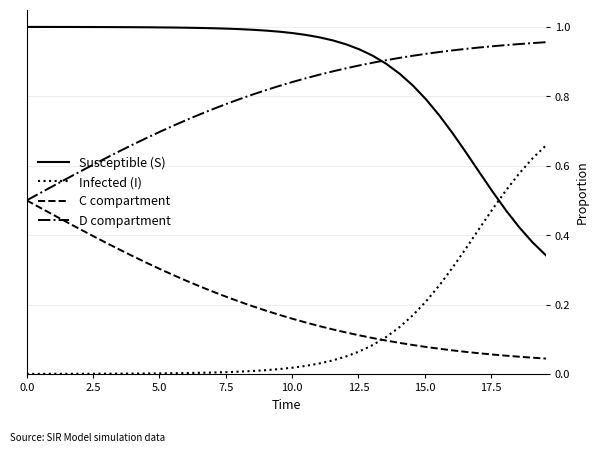

List the series in order of their peak value, lowest first.

C compartment, Infected (I), D compartment, Susceptible (S)